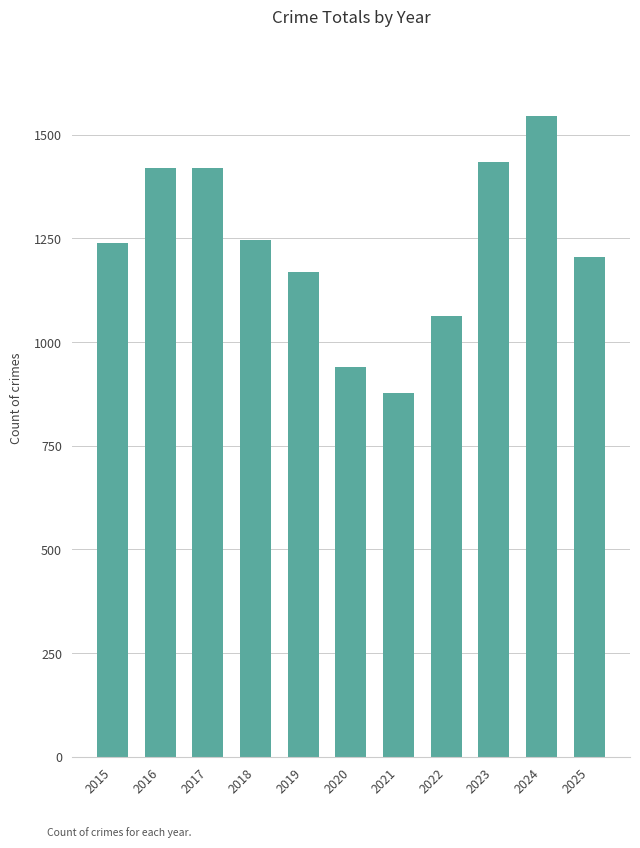

What is the value of the 6th bar from the left?

939